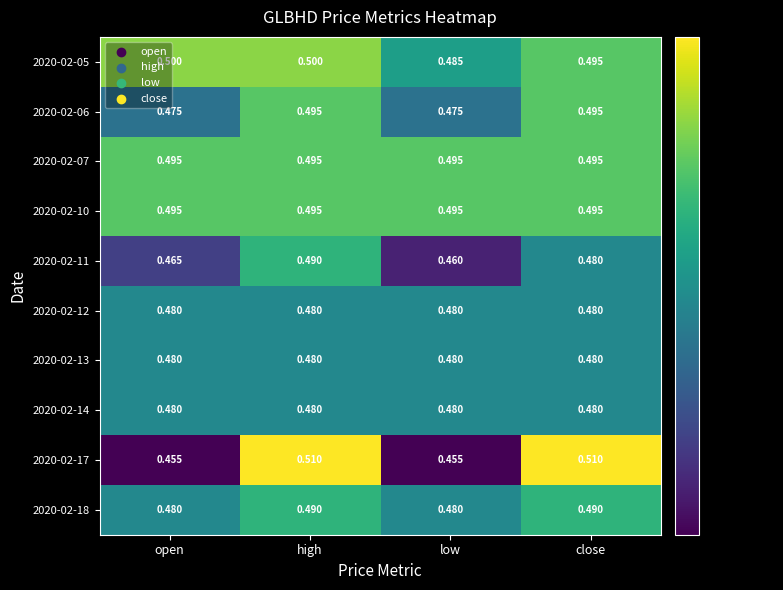

Is the value of 2020-02-06 at open greater than the value of 2020-02-10 at open?

No